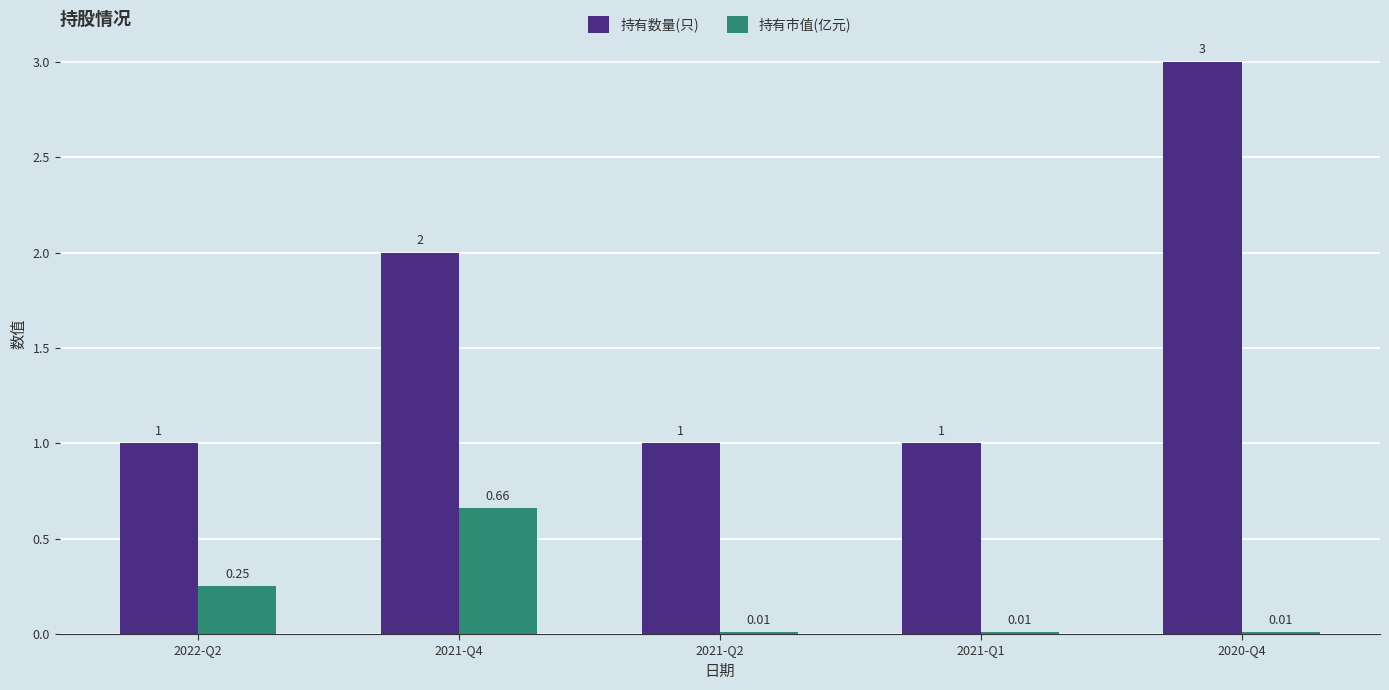

What is the spread (max minus min) of values at 2021-Q1?

1.0